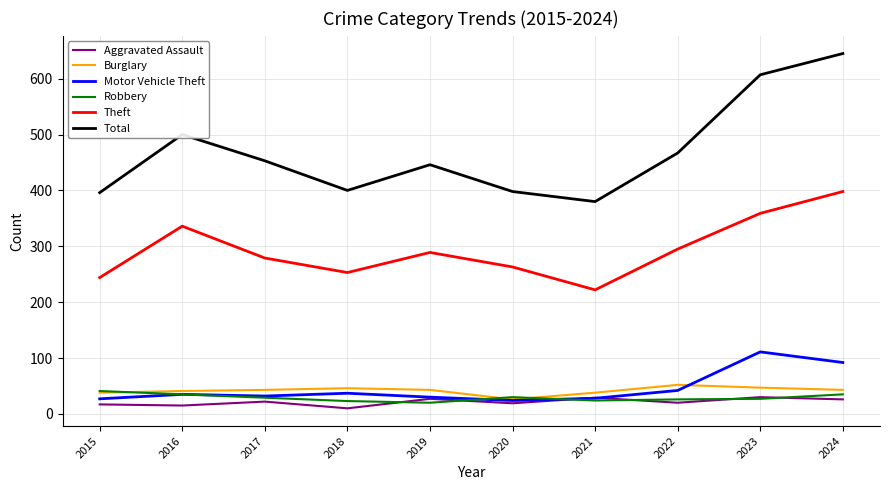

What is the maximum value for Total?

645